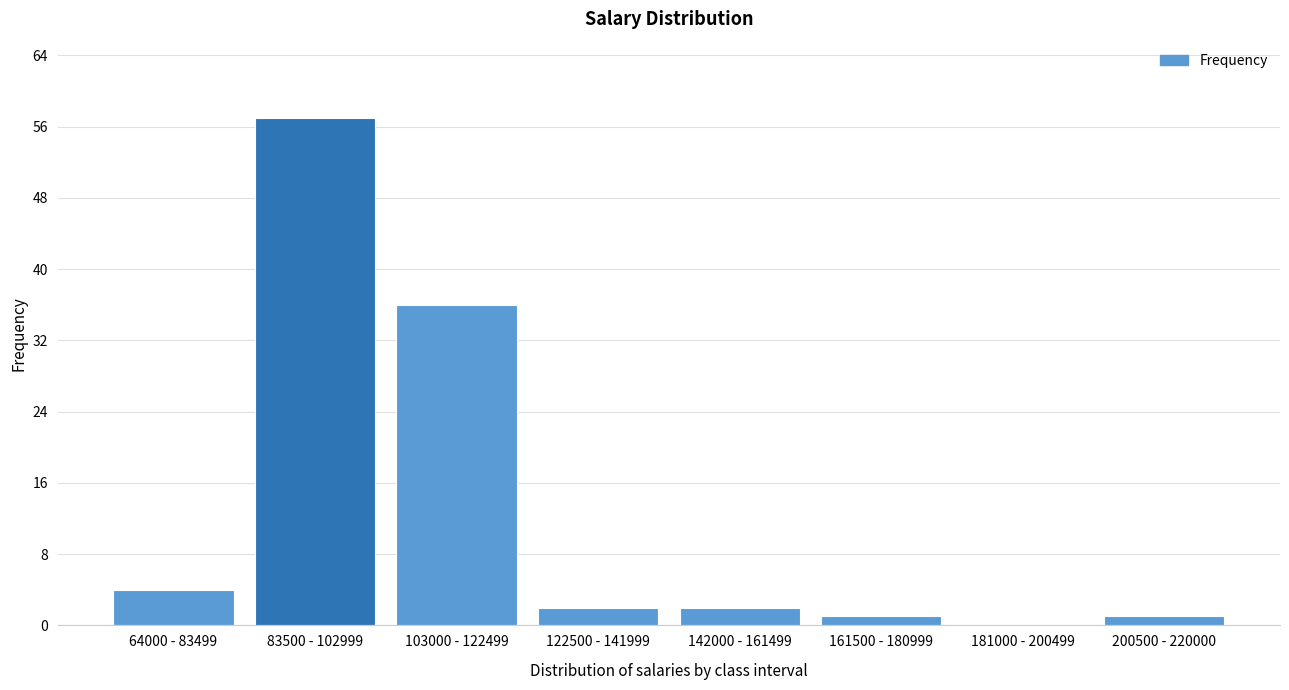

Reading left to right, list all the values displayed in this chart.

64000 - 83499=4	83500 - 102999=57	103000 - 122499=36	122500 - 141999=2	142000 - 161499=2	161500 - 180999=1	181000 - 200499=0	200500 - 220000=1